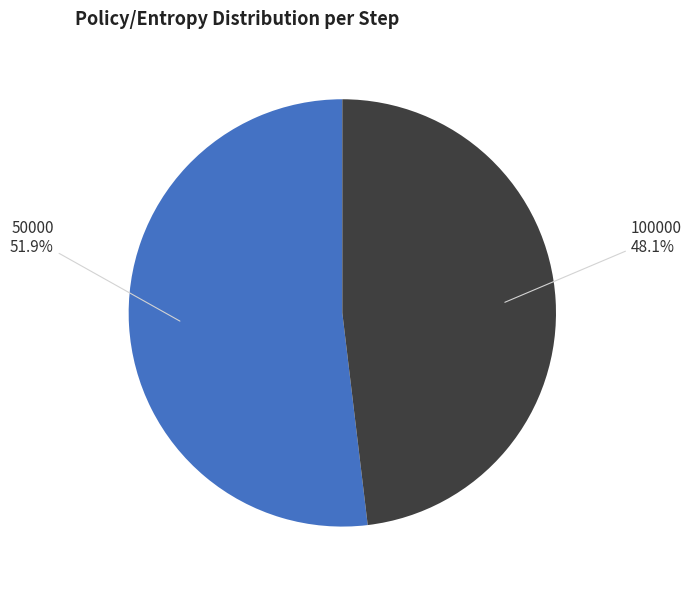

How many slices are in this pie chart?

2